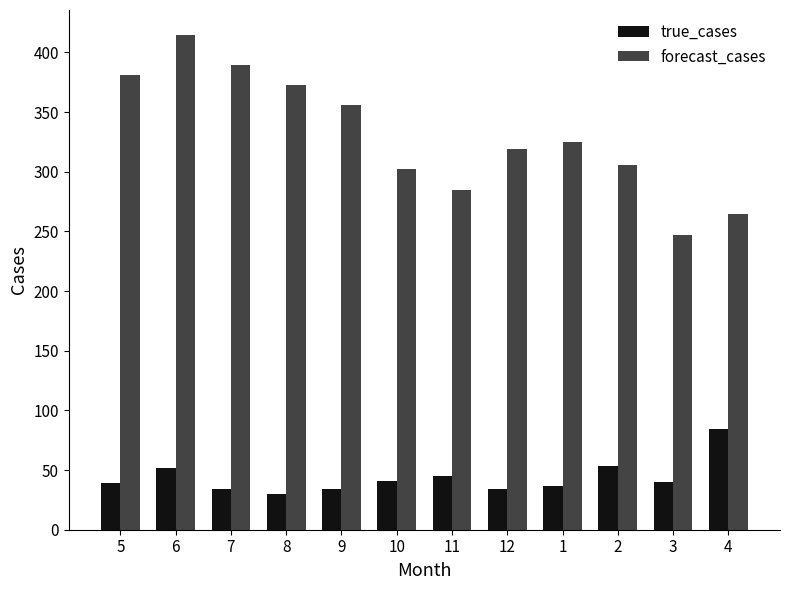

Is it true that true_cases equals 26.0 at 10?

False